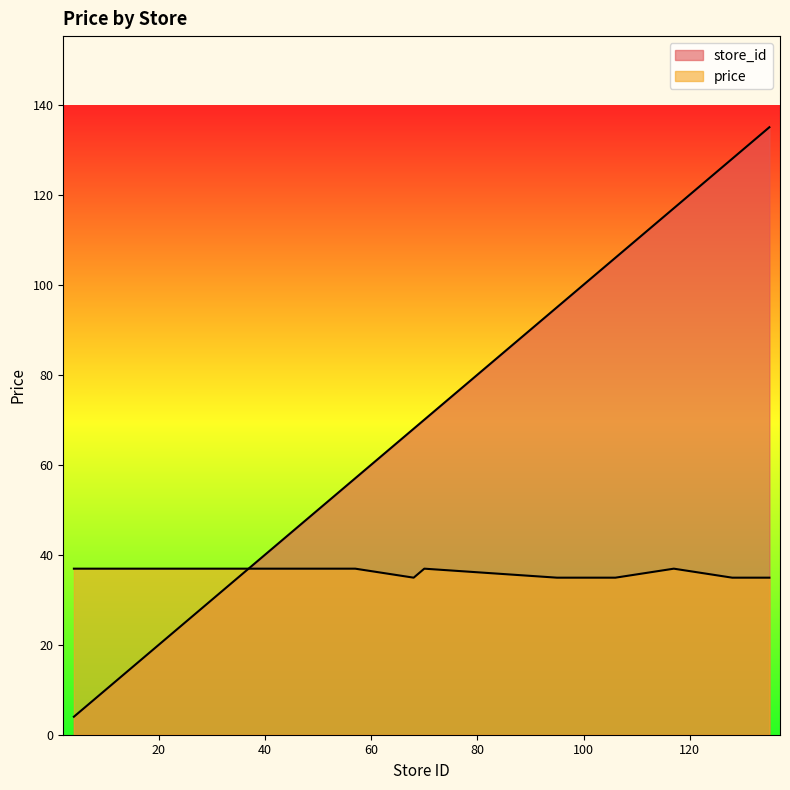

At which category does the chart reach its minimum across all series?

4